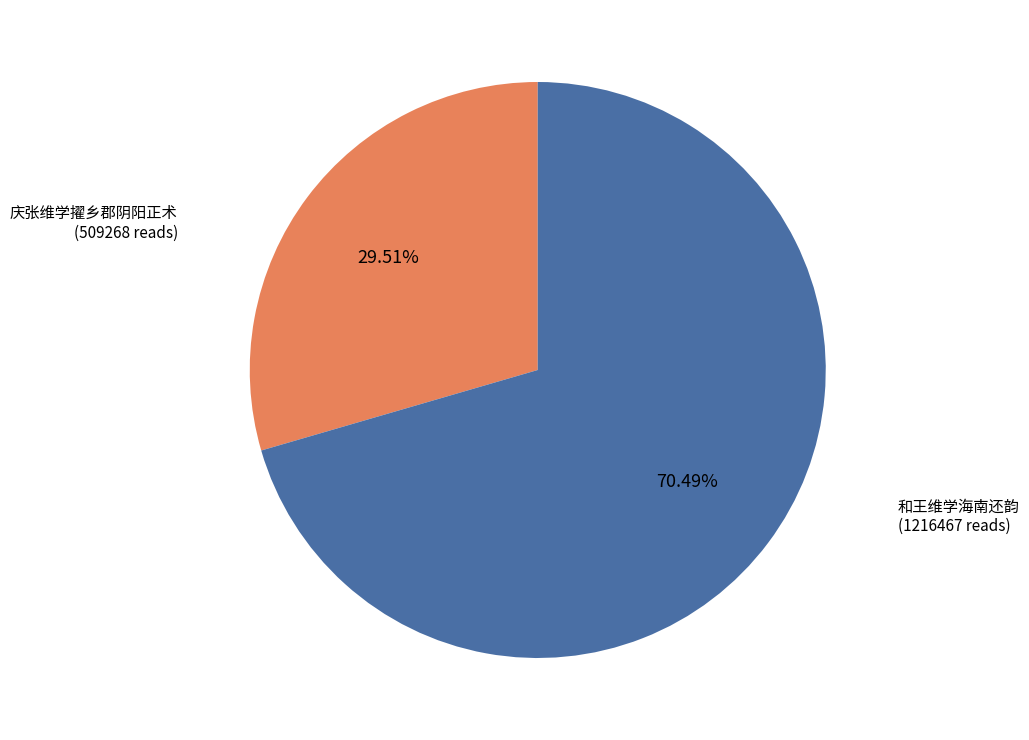

Does any single category account for the majority?

Yes